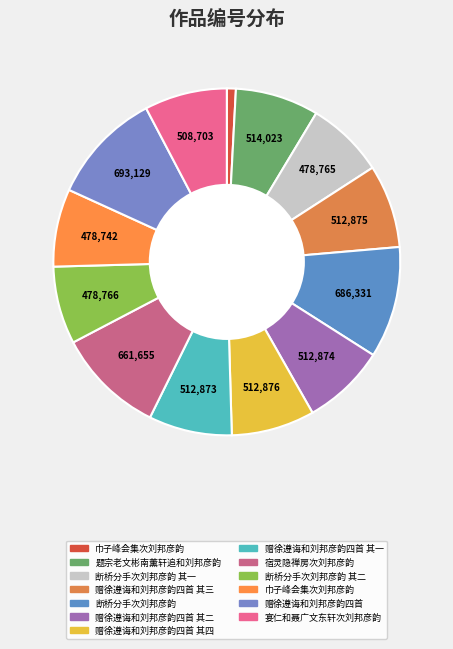

Rank the categories by value from lowest to highest.

巾子峰会集次刘邦彦韵, 巾子峰会集次刘邦彦韵, 断桥分手次刘邦彦韵 其一, 断桥分手次刘邦彦韵 其二, 宴仁和聂广文东轩次刘邦彦韵, 赠徐遵诲和刘邦彦韵四首 其一, 赠徐遵诲和刘邦彦韵四首 其二, 赠徐遵诲和刘邦彦韵四首 其三, 赠徐遵诲和刘邦彦韵四首 其四, 题宗老文彬南薰轩追和刘邦彦韵, 宿灵隐禅房次刘邦彦韵, 断桥分手次刘邦彦韵, 赠徐遵诲和刘邦彦韵四首